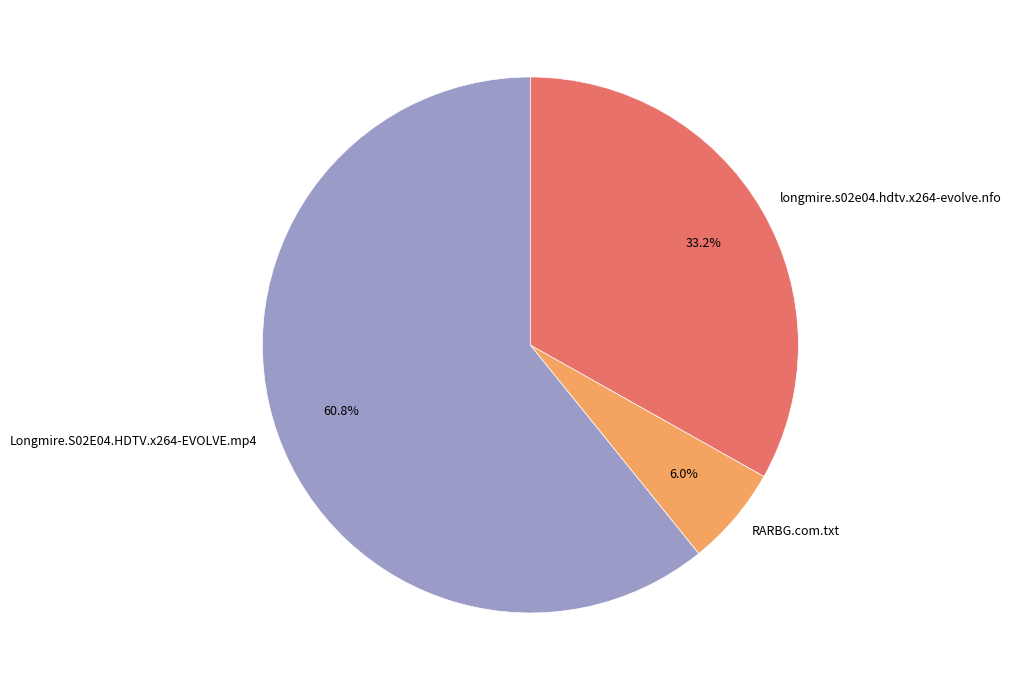

What percentage is the longmire.s02e04.hdtv.x264-evolve.nfo slice, to the nearest percent?

33%